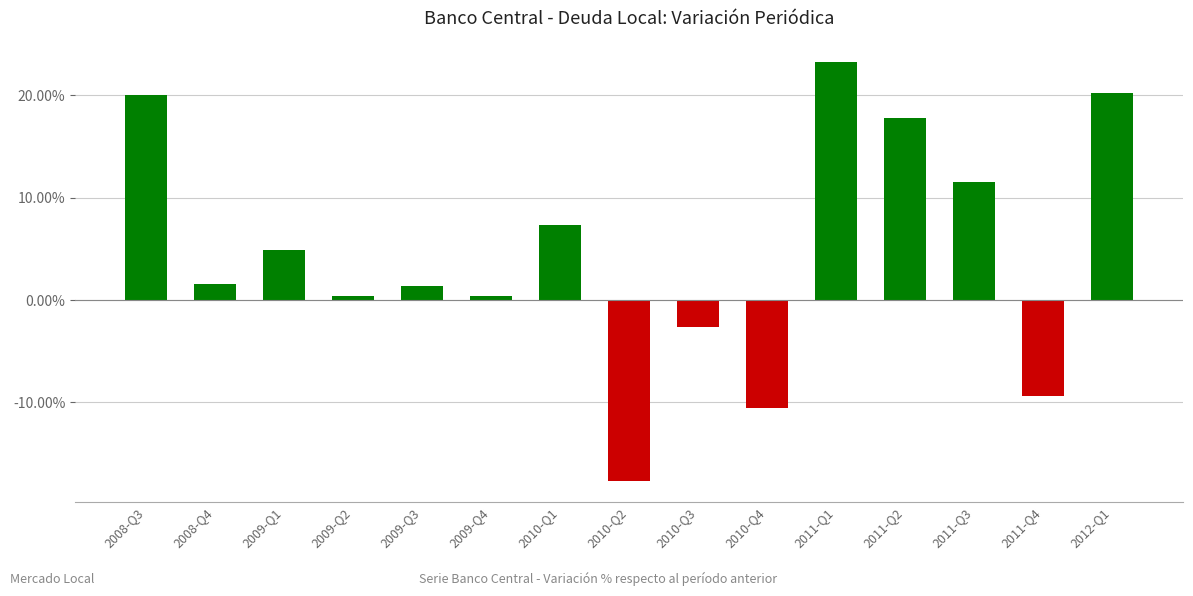

Reading left to right, transcribe all the data shown in this chart.

2008-Q3=0.2	2008-Q4=0.0	2009-Q1=0.0	2009-Q2=0.0	2009-Q3=0.0	2009-Q4=0.0	2010-Q1=0.1	2010-Q2=-0.2	2010-Q3=-0.0	2010-Q4=-0.1	2011-Q1=0.2	2011-Q2=0.2	2011-Q3=0.1	2011-Q4=-0.1	2012-Q1=0.2